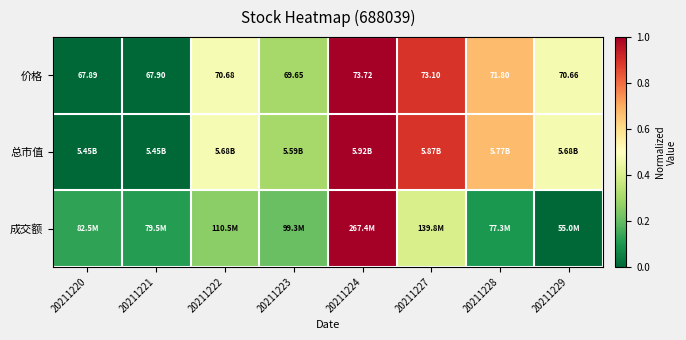

Which series changed the most between 20211220 and 20211223?

价格